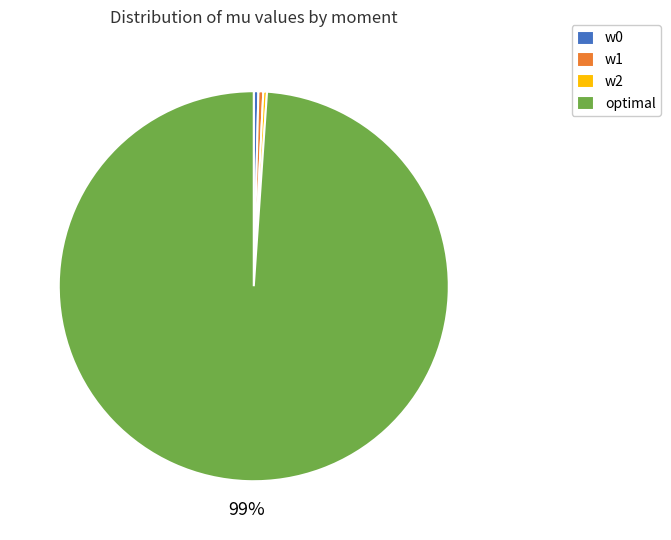

Is it true that w1 is 0% of the pie?

True